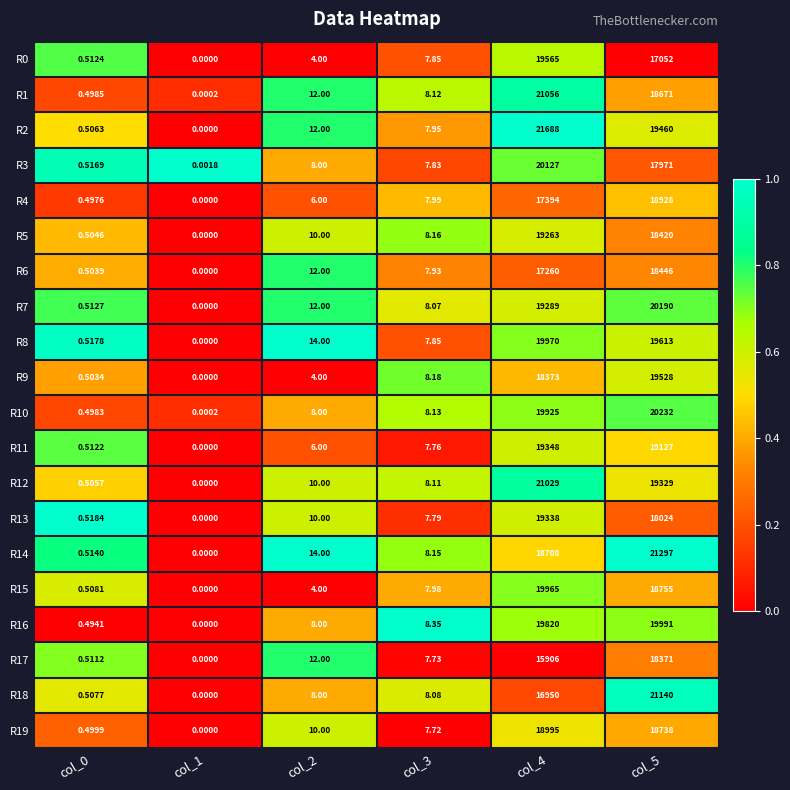

Is the value of R1 at col_1 greater than the value of R0 at col_5?

No